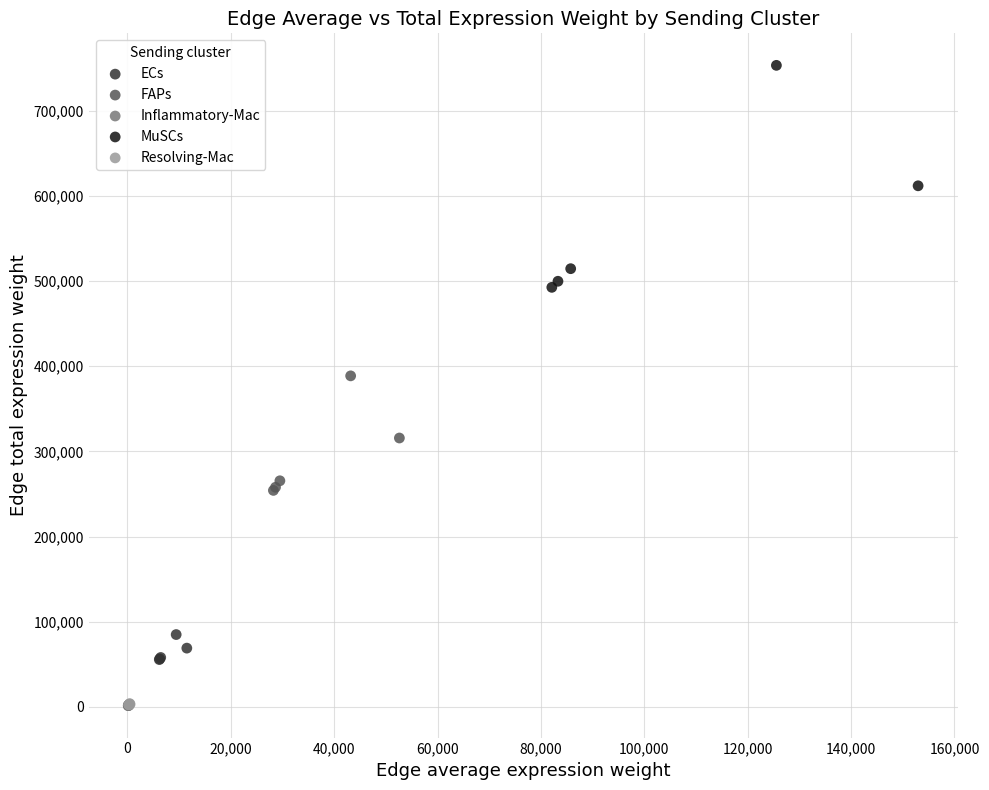

Which series has the largest Y range (max minus min)?

MuSCs